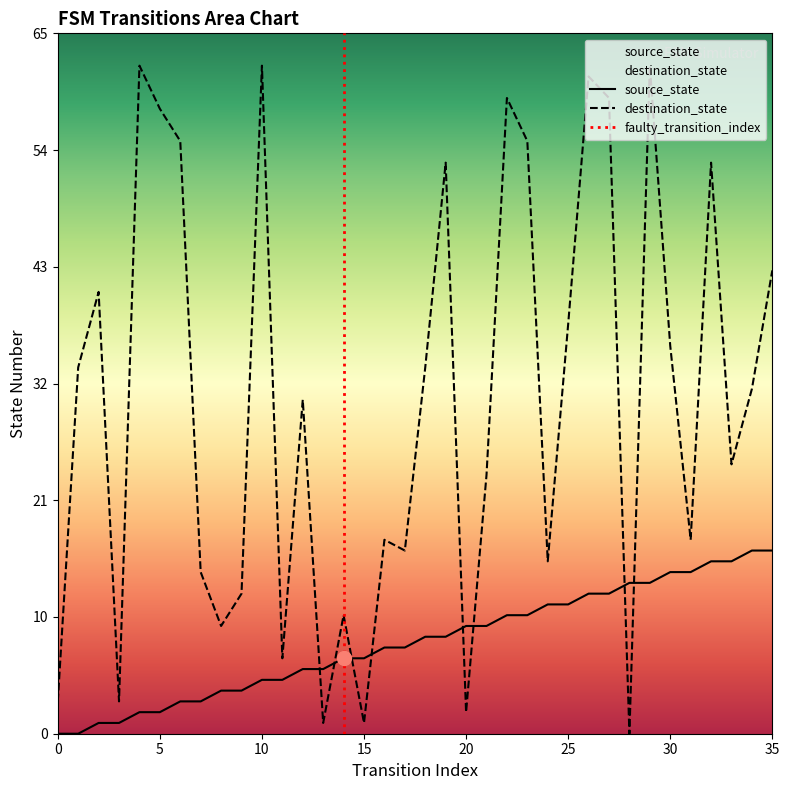

Is the value of destination_state at 9 greater than the value of source_state at 7?

Yes